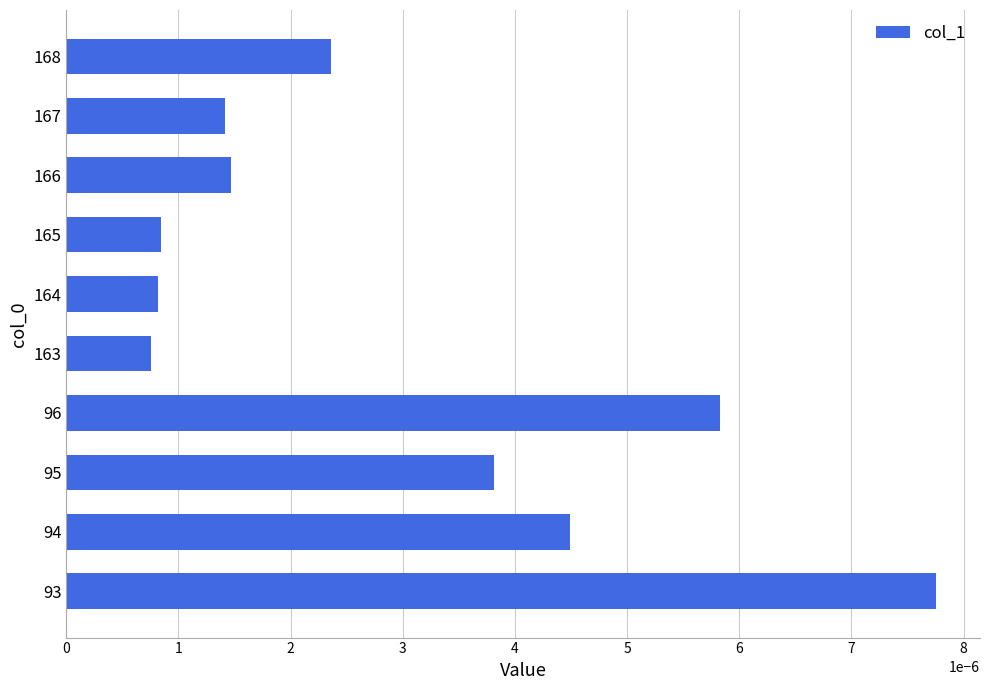

How many distinct data groups are displayed?

1